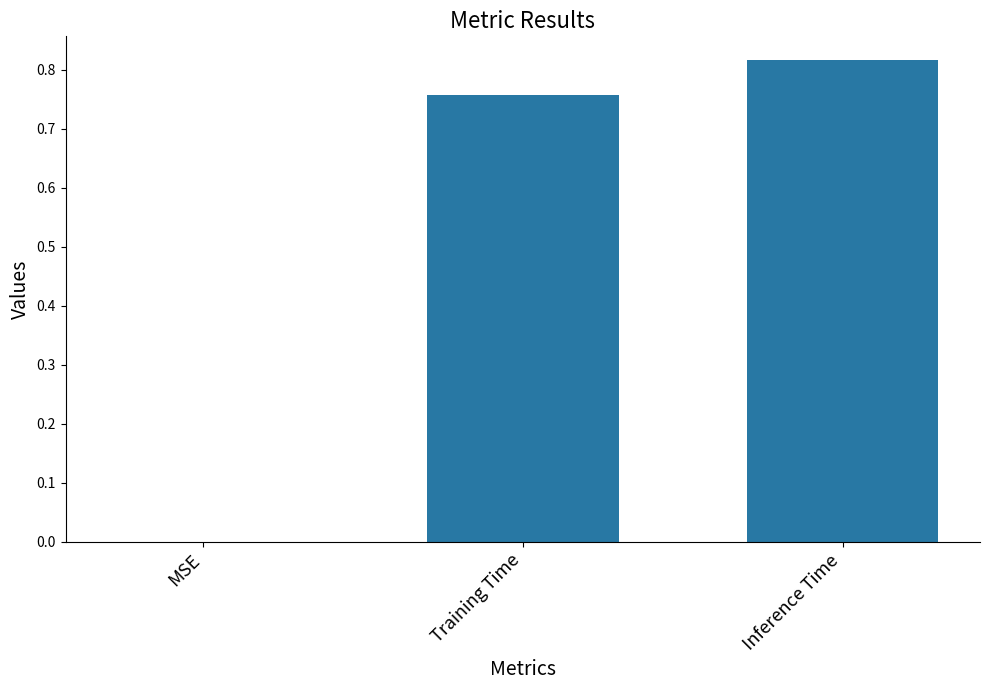

What is the change in value from MSE to Inference Time?

+0.8